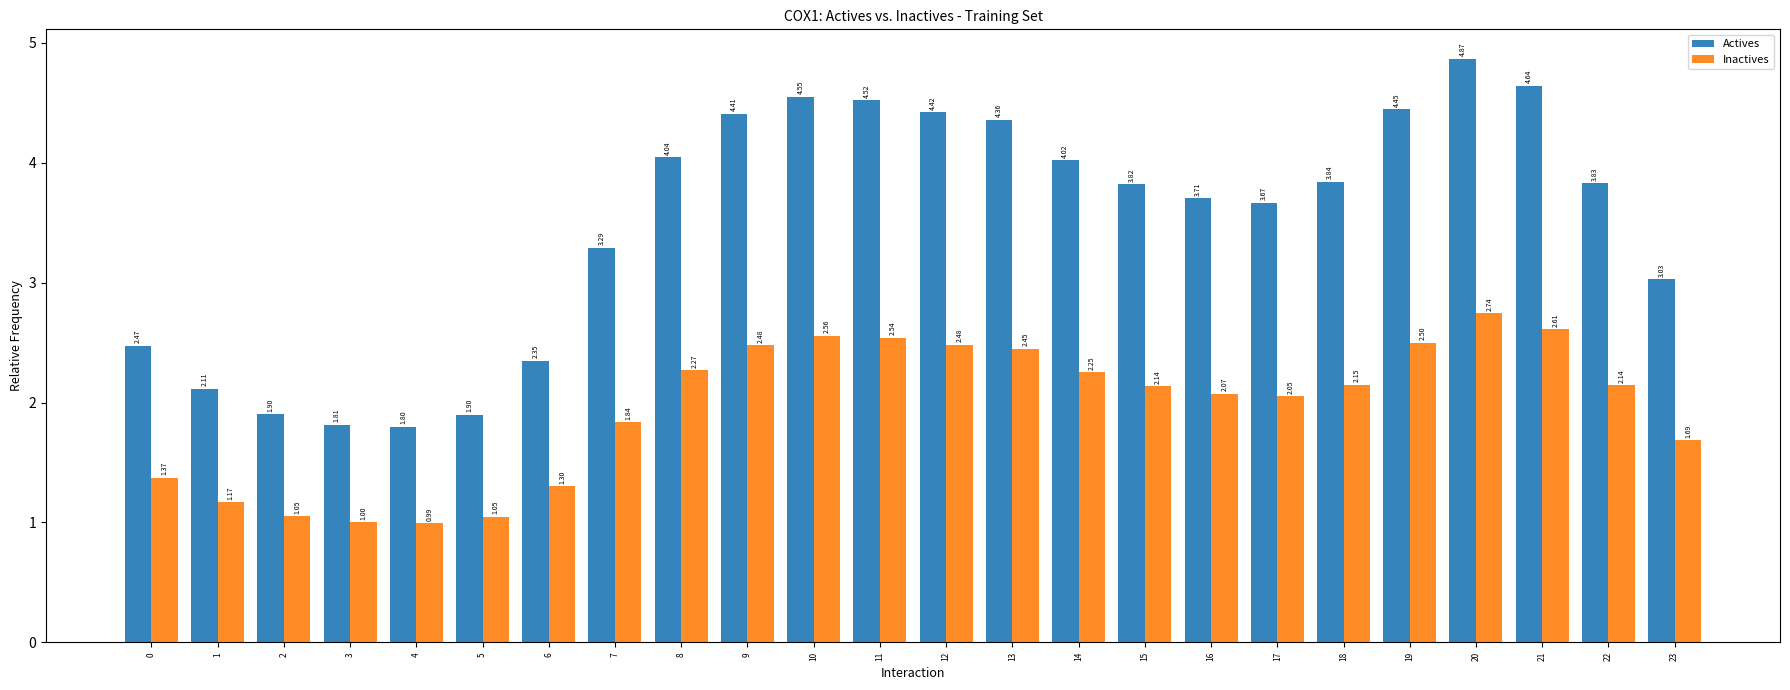

Rank the series by their maximum value, from lowest to highest.

Inactives, Actives